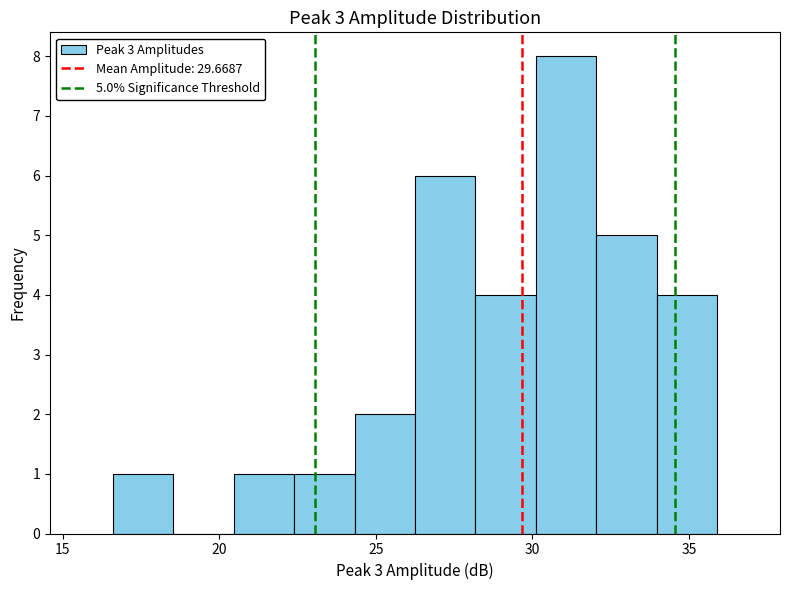

Around what value on the x-axis is the tallest bar? Give the approximate position of its centre, as read against the axis.

31.0